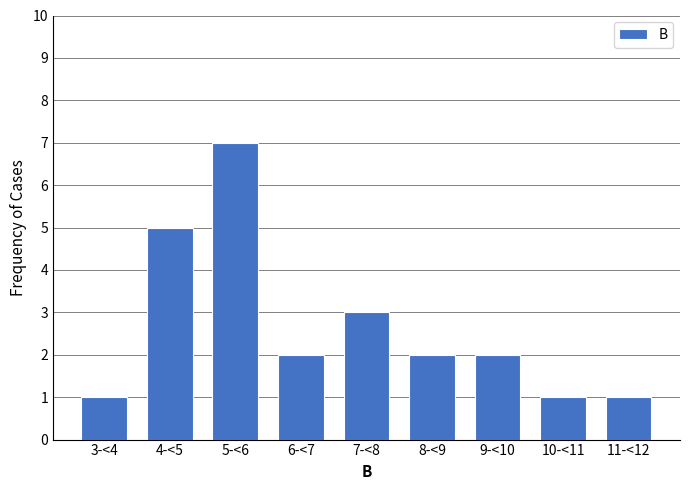

Reading left to right, transcribe all the data shown in this chart.

1	5	7	2	3	2	2	1	1